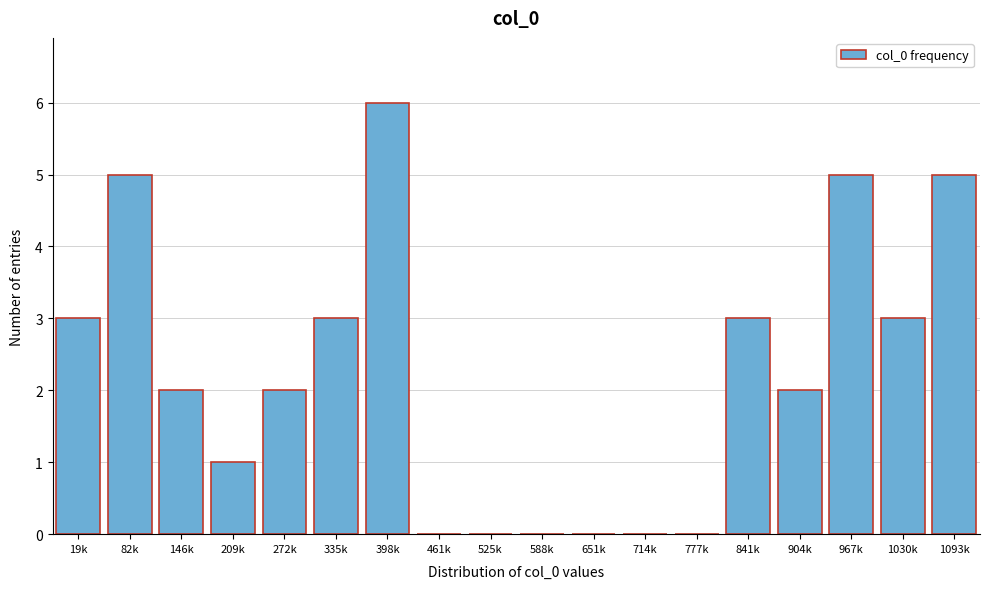

Reading left to right, transcribe all the data shown in this chart.

19k=3	82k=5	146k=2	209k=1	272k=2	335k=3	398k=6	461k=0	525k=0	588k=0	651k=0	714k=0	777k=0	841k=3	904k=2	967k=5	1030k=3	1093k=5